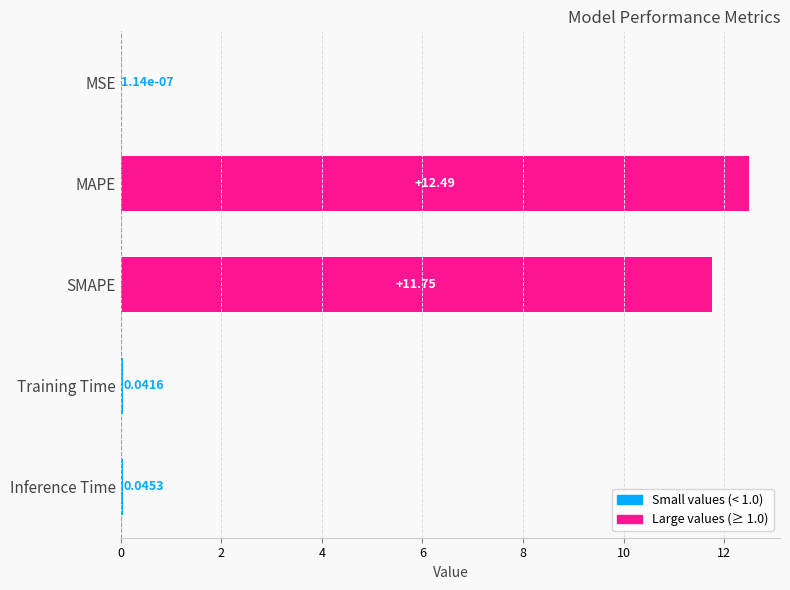

Where is the data nearest to the value 6?

SMAPE